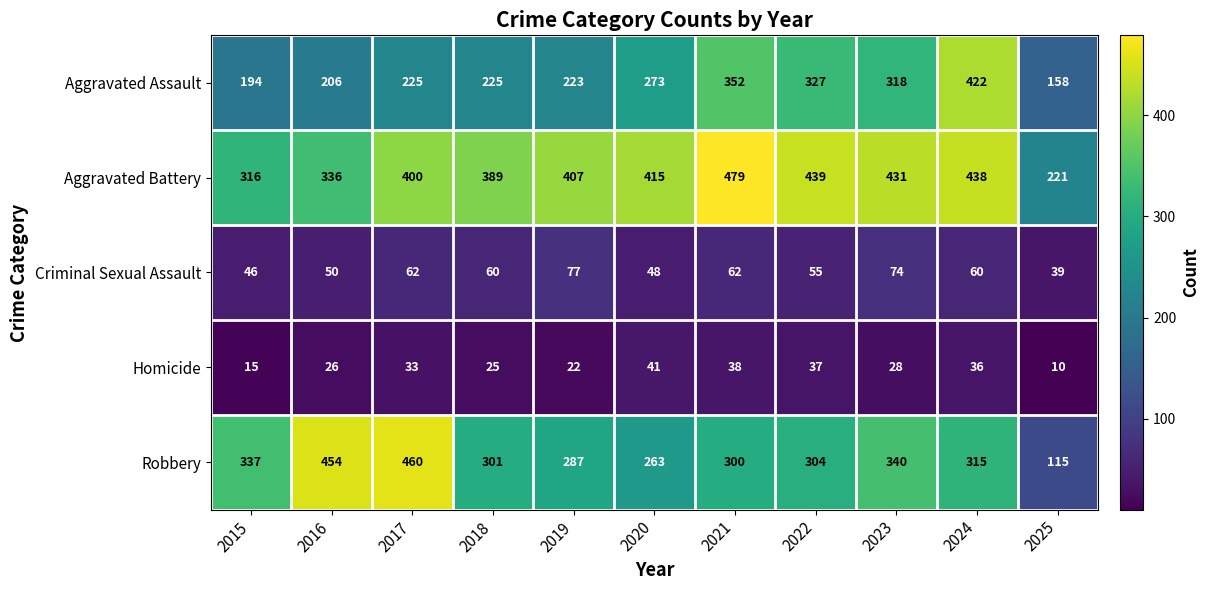

At which category does the chart reach its peak across all series?

2021